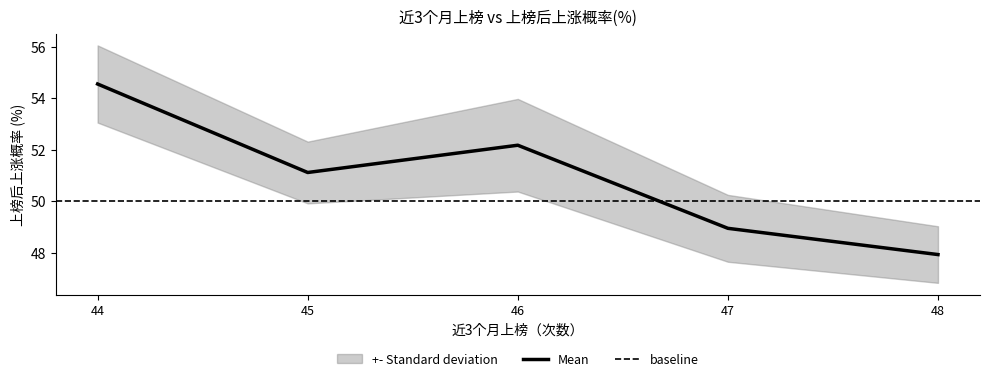

What is the difference between the values at 46 and 45?

1.1